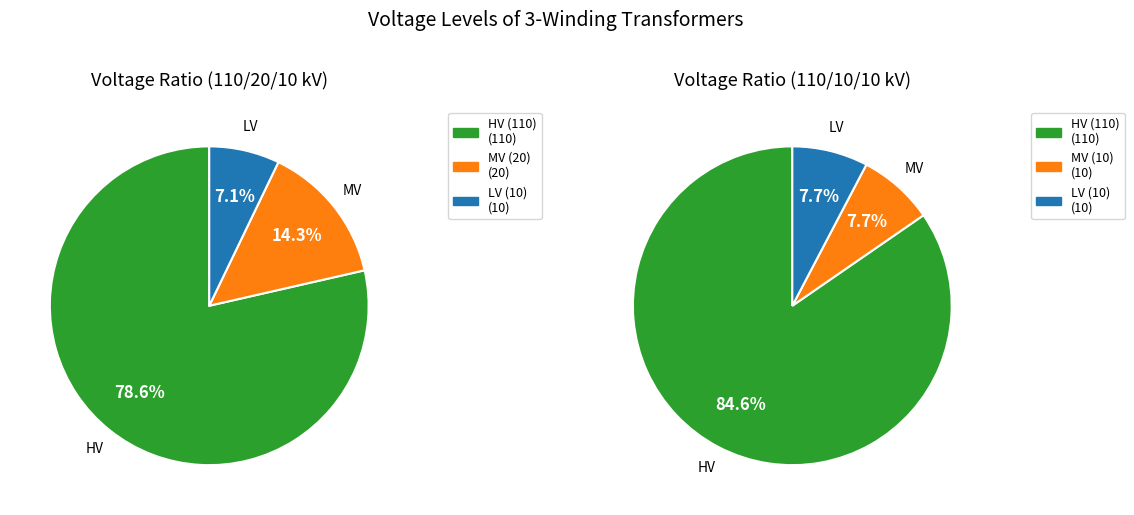

At 63/25/38 MVA 110/20/10 kV, list the series in order from smallest to largest.

vn_lv_kv, vn_mv_kv, vn_hv_kv